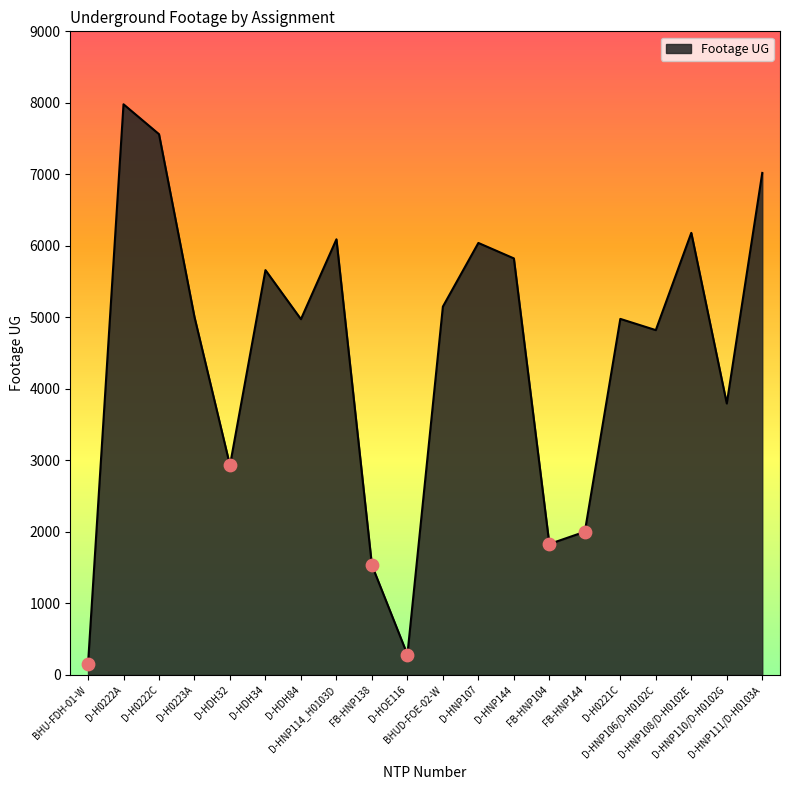

What is the change in value from D-HNP114_H0103D to D-HNP111/D-H0103A?

+928